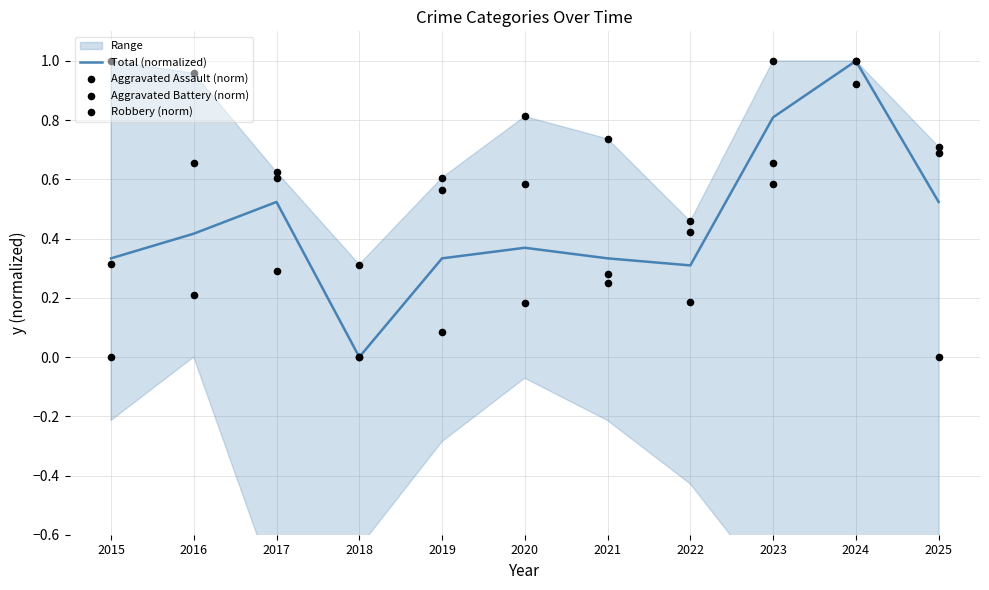

Is the value of Aggravated Assault (norm) at 2023 greater than the value of Aggravated Battery (norm) at 2023?

Yes